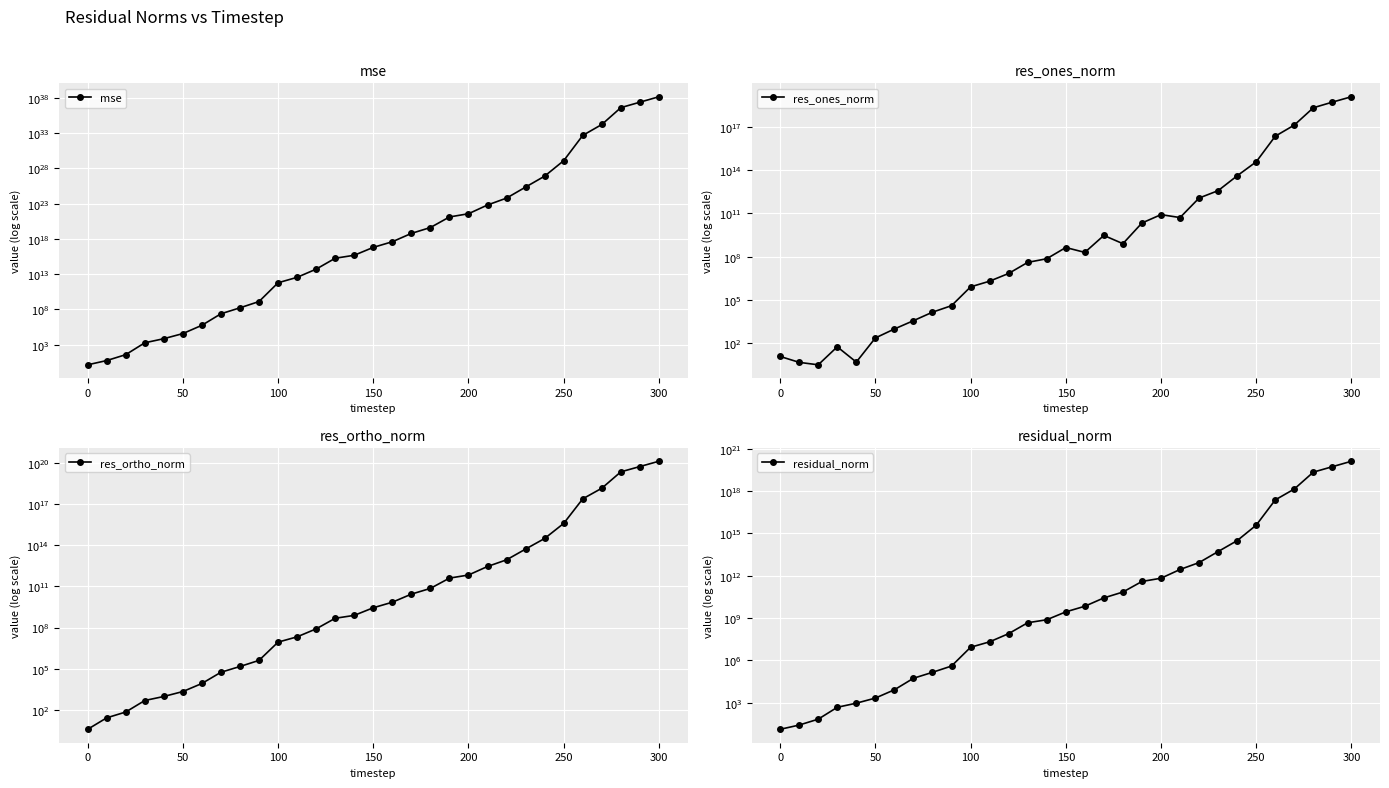

Reading left to right, what are all the values shown in this chart?

mse: 1.4	5.8	39.7	1911.0	7303.0	38605.0	578783.6	24755973.1	173087202.0	1342641400.9	612530429646.7	3619821558155.1	52331222388913.5	1835671748235363.2	4850816708947711.0	63636961293873072.0	399141005511895616.0	6070927467404383232.0	41279202223685361664.0	1298270856582566248448.0	3724342696862800674816.0	64669606623378428395520.0	614078602328144644931584.0	22482086973665189480628224.0	795543775317628267918262272.0	123659077819304738180026073088.0	469896343299422934382612481835008.0	16481701273086550735973068973277184.0	4032277110124242975495461363223887872.0	23883795857908963504692520645107384320.0	141480259867935231501815112096297254912.0
res_ones_norm: 12.7	5.0	3.3	58.9	5.2	241.0	1008.4	3777.1	14637.5	41246.4	822382.7	2040870.8	6988599.3	40696193.2	72810895.1	434598640.4	200067207.4	2982589094.0	801414224.7	21580681280.9	81660937760.3	51285531912.4	1148406382162.8	3727145935237.4	39717067338225.0	368097181497299.7	21716955789532220.0	128056473041721264.0	2018040393155269888.0	4945903933315360768.0	11665708515579817984.0
res_ortho_norm: 3.8	26.2	69.5	479.2	943.9	2156.8	8342.3	54826.7	144576.6	402617.7	8605370.4	20915378.9	79596285.2	471482526.9	765831712.6	2752241504.6	6975326213.5	27051013166.2	70960696209.5	397395670206.1	669104849976.0	2808391319290.9	8578971515598.0	52239094497938.9	308996594076377.4	3866640914143556.0	238444391239897024.0	1412221333583611648.0	22087673494661025792.0	53752777871913852928.0	130860624133914443776.0
residual_norm: 13.3	26.6	69.6	482.8	943.9	2170.2	8403.1	54956.6	145315.7	404724.9	8644577.1	21014714.6	79902497.7	473235621.3	769285147.7	2786343352.5	6978194800.4	27214943524.2	70965221561.6	397981211243.8	674069587666.8	2808859556484.1	8655494756744.6	52371887600001.1	311538666281973.2	3884122486991776.0	239431313496229216.0	1418015357926901760.0	22179671039831896064.0	53979839705809551360.0	131379571105587412992.0